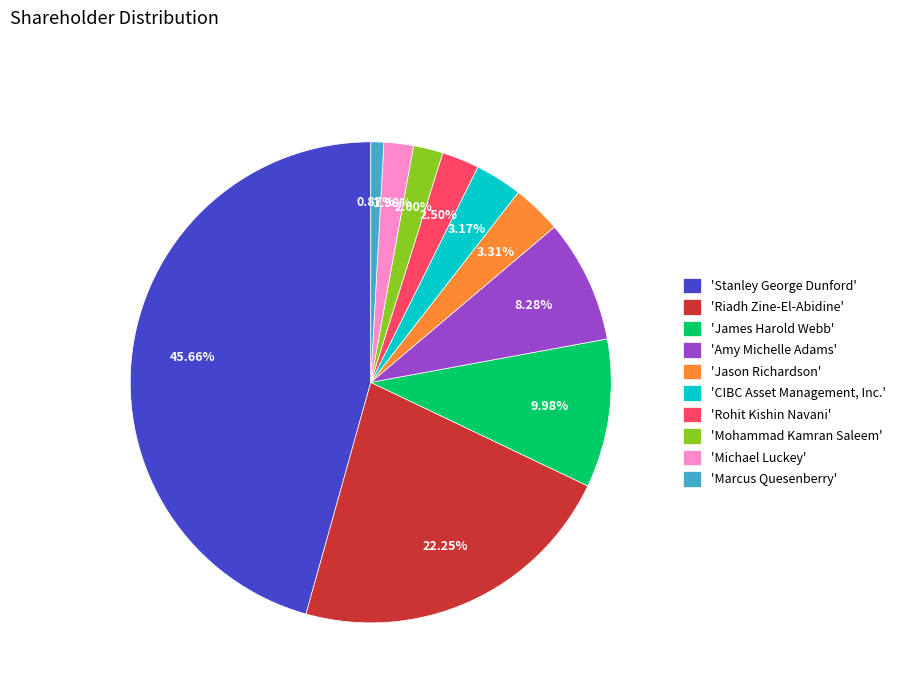

Between 'James Harold Webb' and 'Riadh Zine-El-Abidine', which is larger?

'Riadh Zine-El-Abidine'